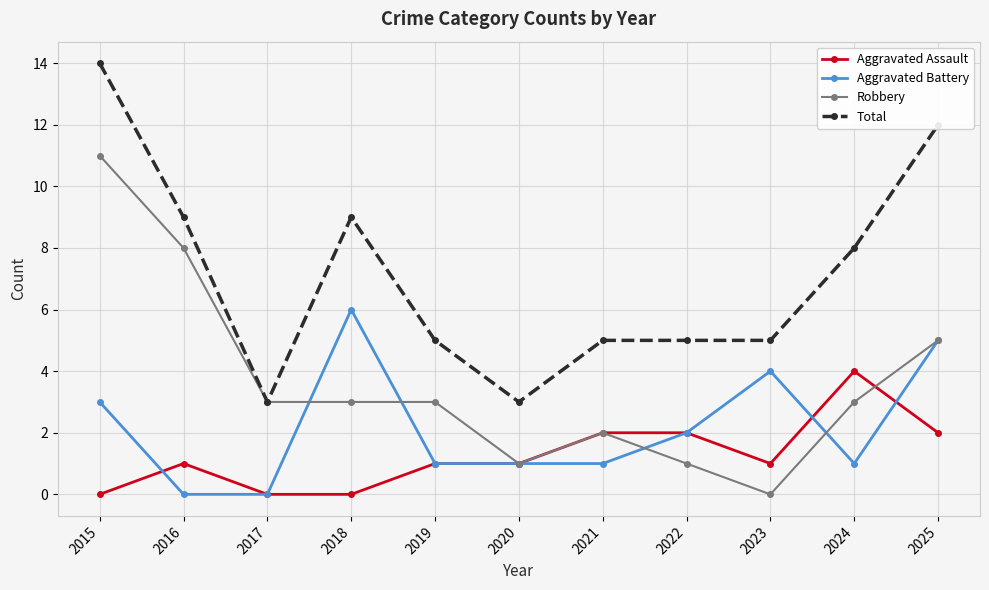

True or false: Aggravated Assault has a value of 2 at 2021.

True